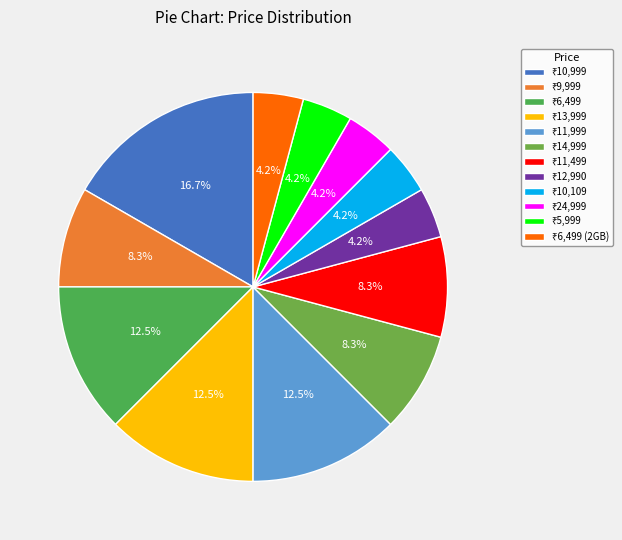

Count the number of slices in the pie.

12